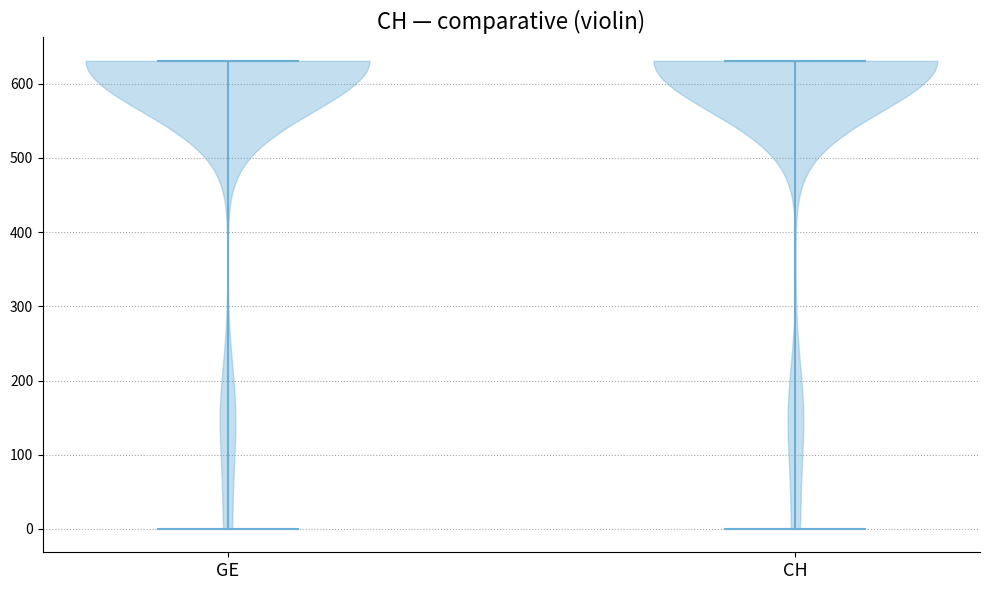

Reading left to right, read every violin against the y-axis: where its median line is, and the lowest and highest points it reaches. The values are not printed on the chart, so give them approximately, as read against the axis.

GE: median line 630, lowest point 0, highest point 630
CH: median line 630, lowest point 0, highest point 630